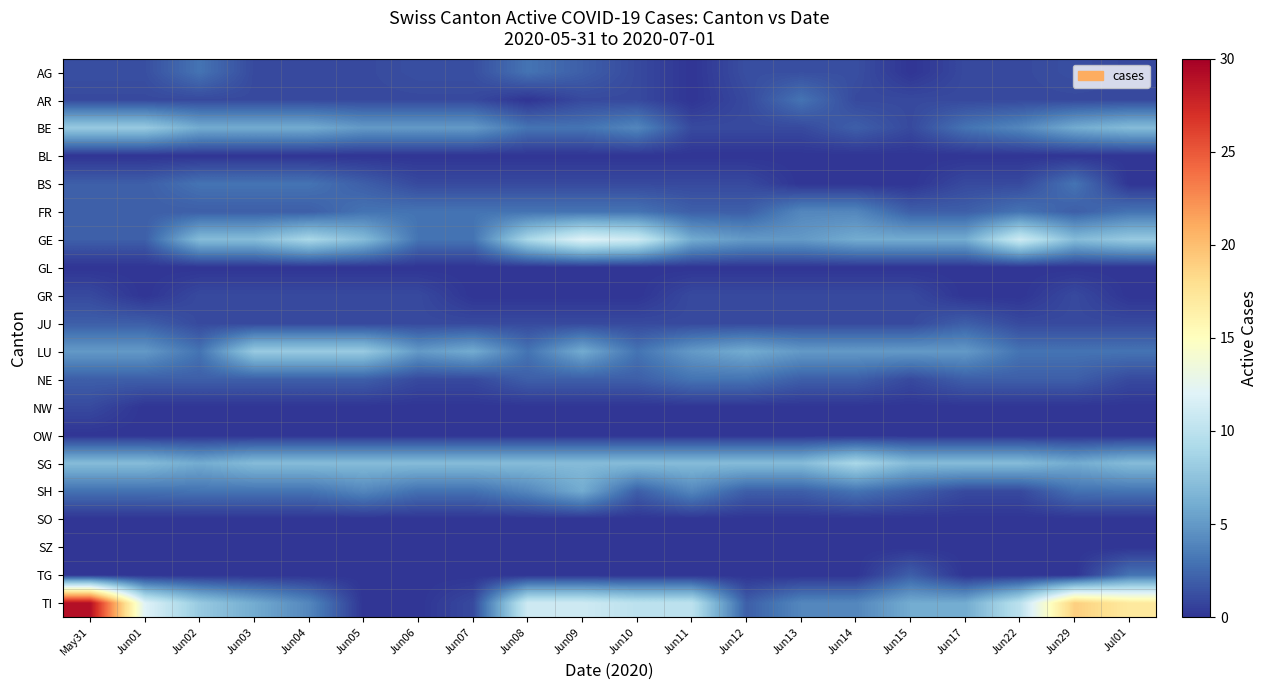

Which series has the largest total across all categories?

TI